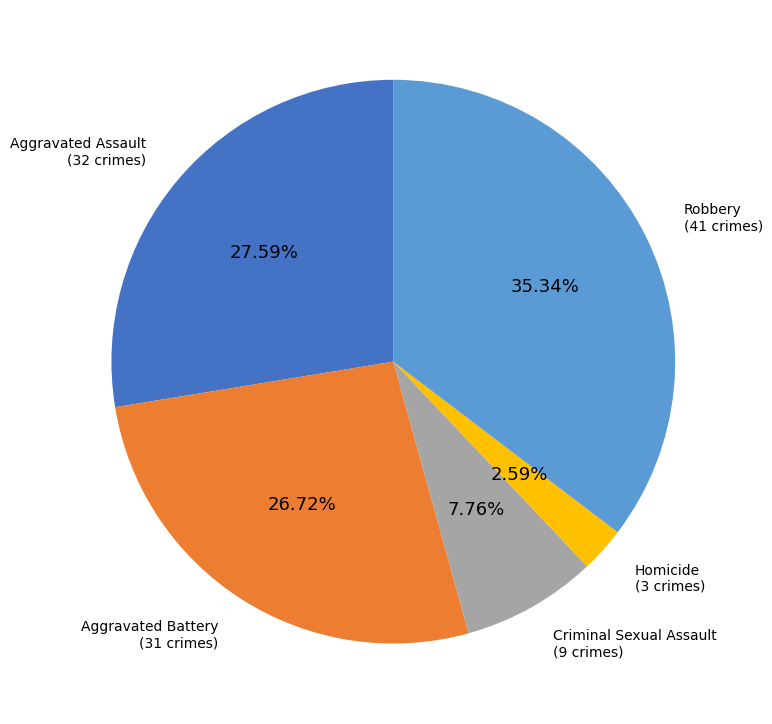

How many slices are in this pie chart?

5